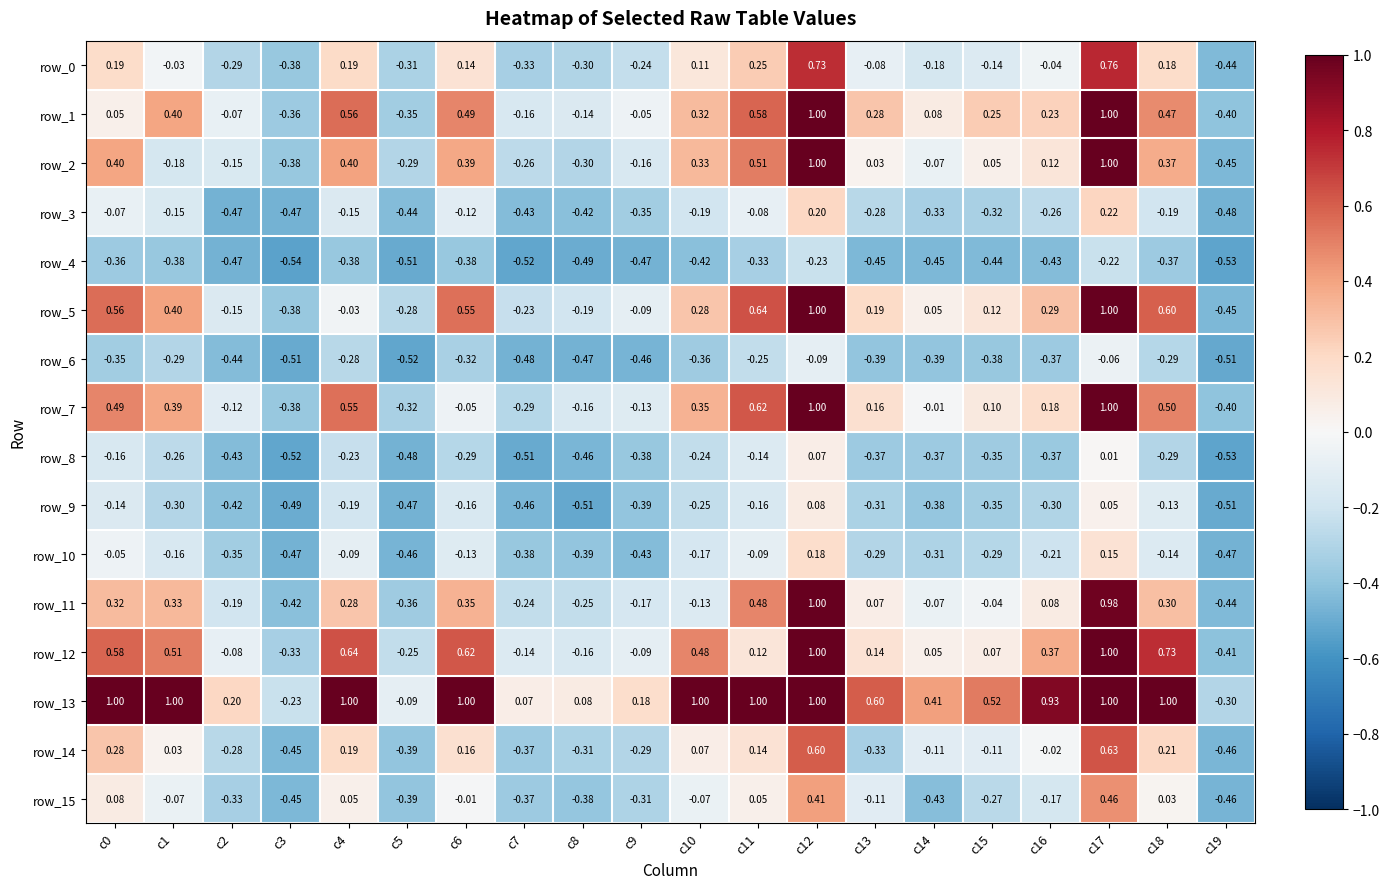

Is the value of row_0 at c14 greater than the value of row_2 at c0?

No